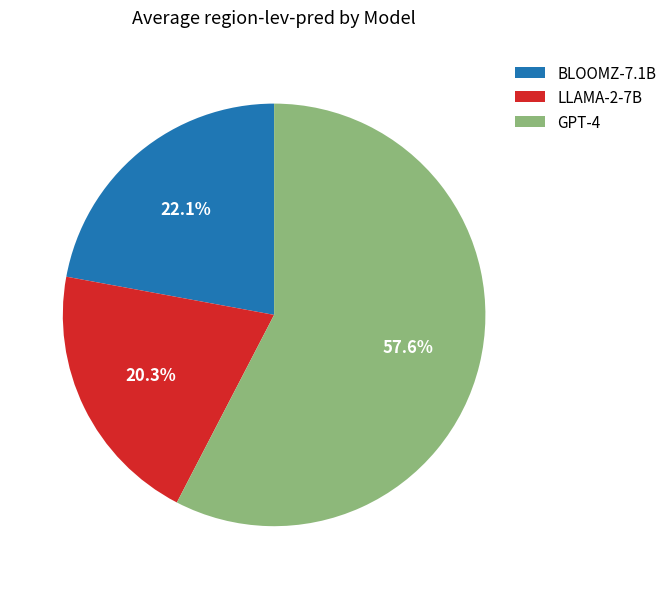

Which slice is the smallest?

LLAMA-2-7B